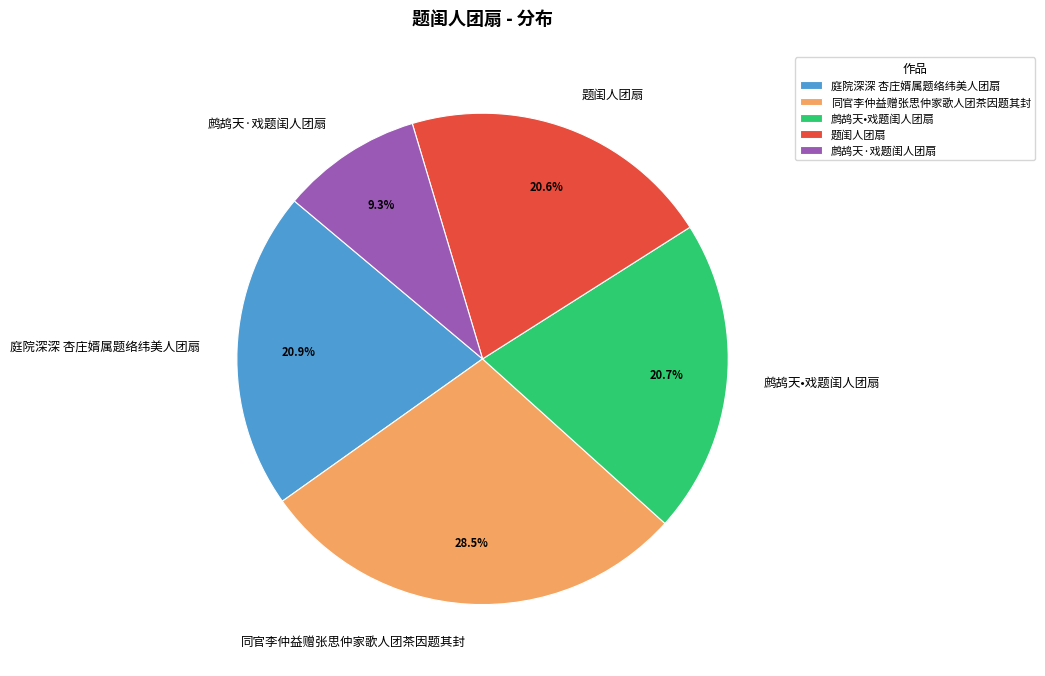

How many segments does this pie chart have?

5